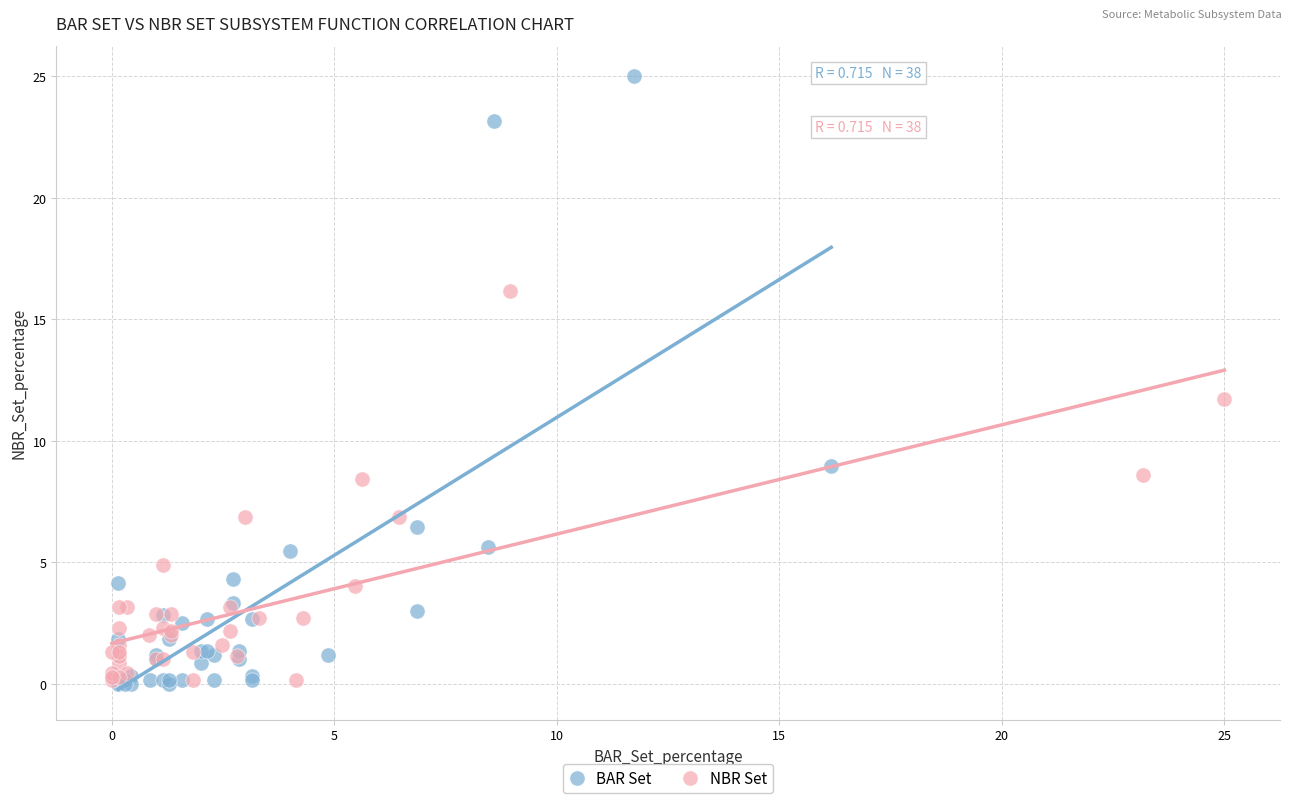

Which series reaches the maximum Y coordinate?

BAR Set